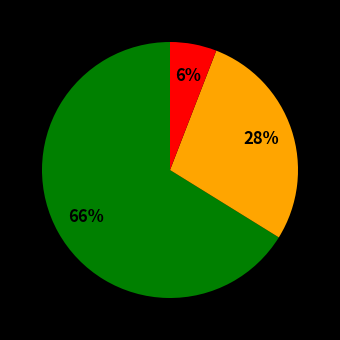

To the nearest percent, what is the difference between the largest and smallest slice percentages?

60%